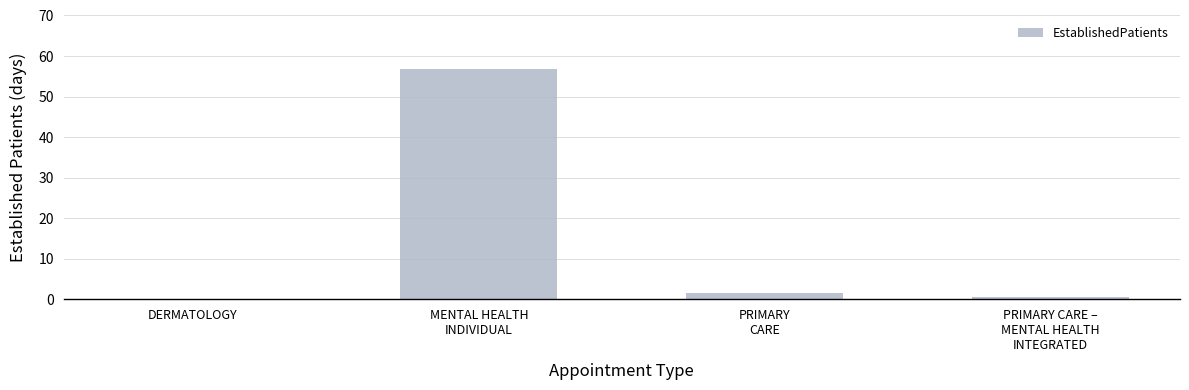

Is it true that the value at DERMATOLOGY is -18.6?

False